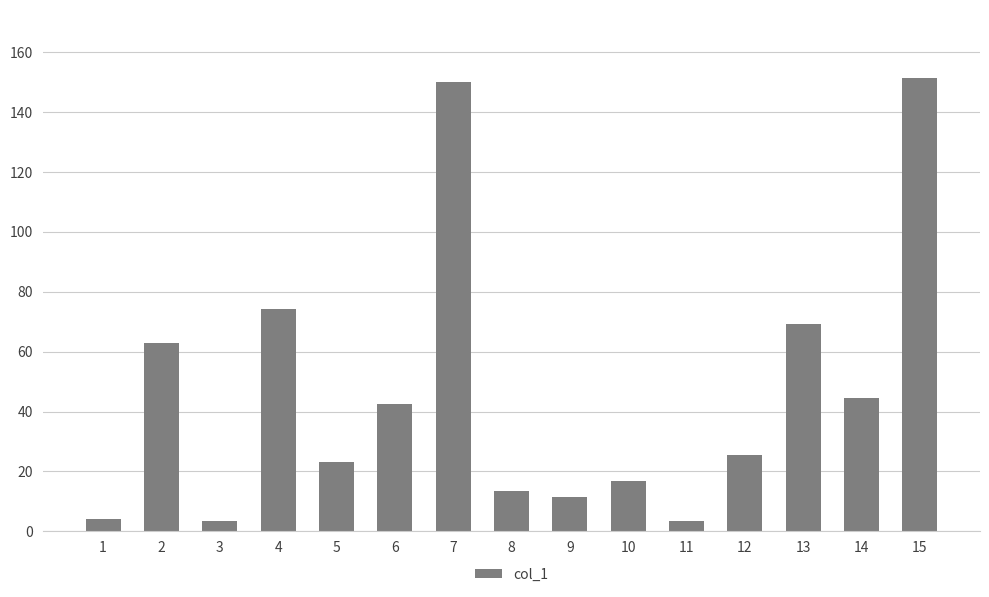

What is the value of the 11th bar from the left?

3.4